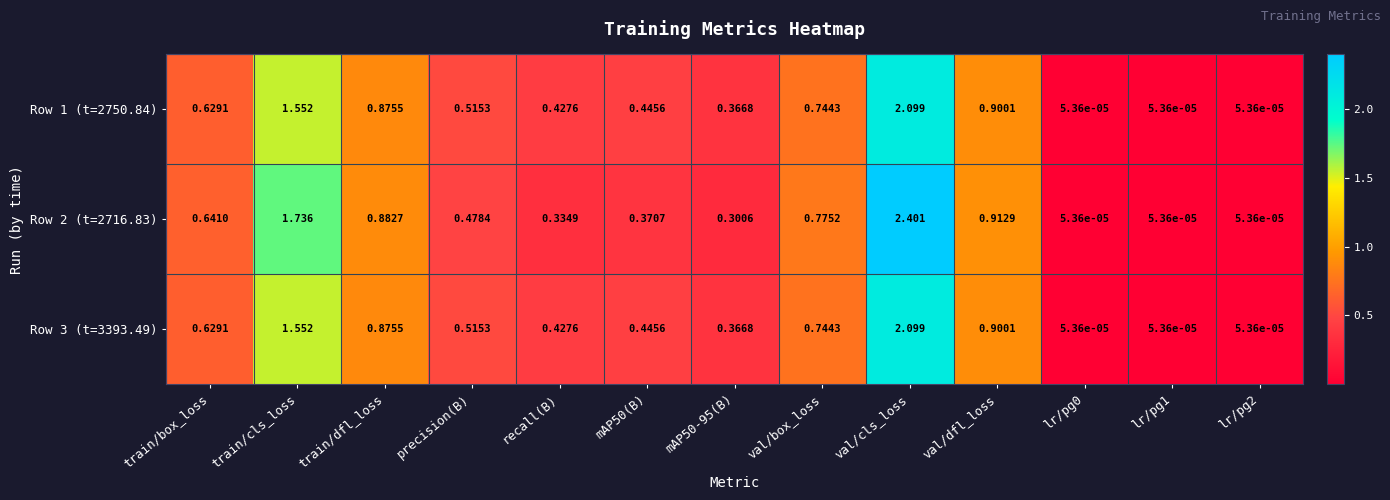

Which category has the highest value across all series?

val/cls_loss